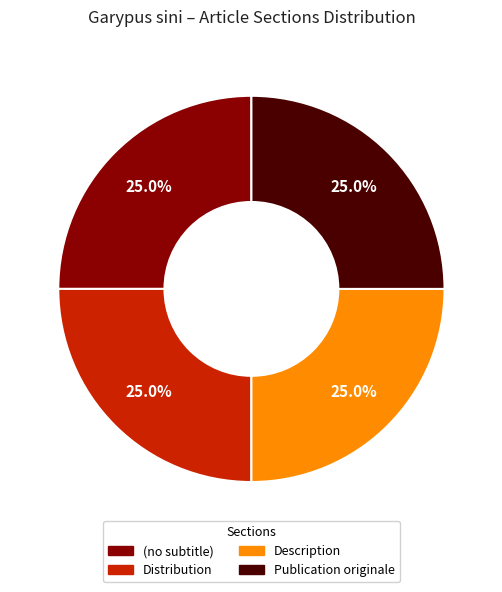

Is there a majority slice in this chart?

No